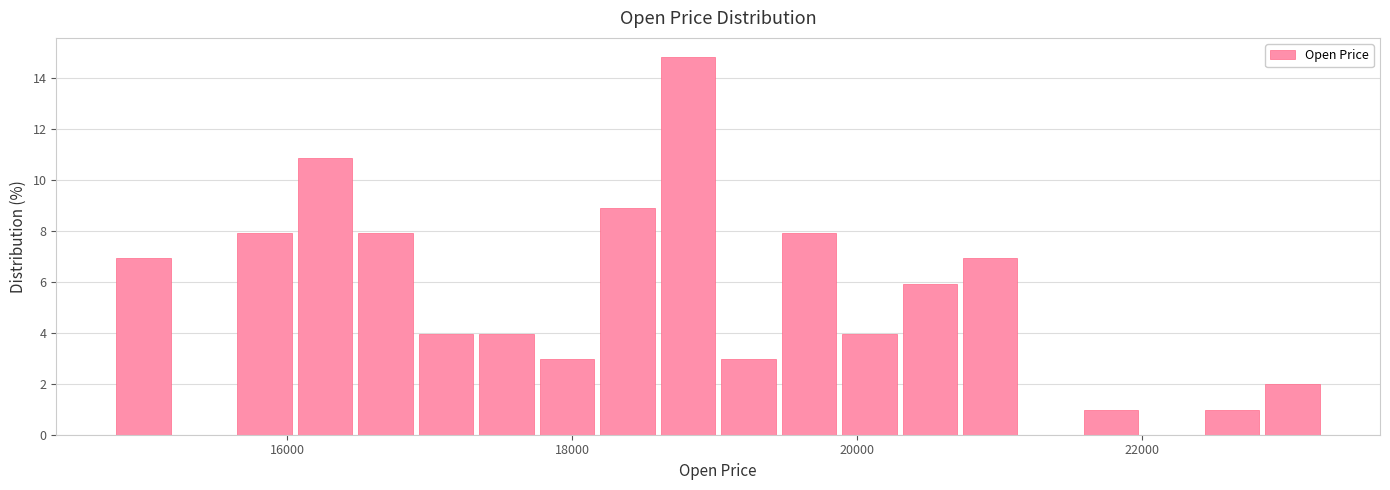

Read against the x-axis, roughly where is the centre of the tallest bar?

18800